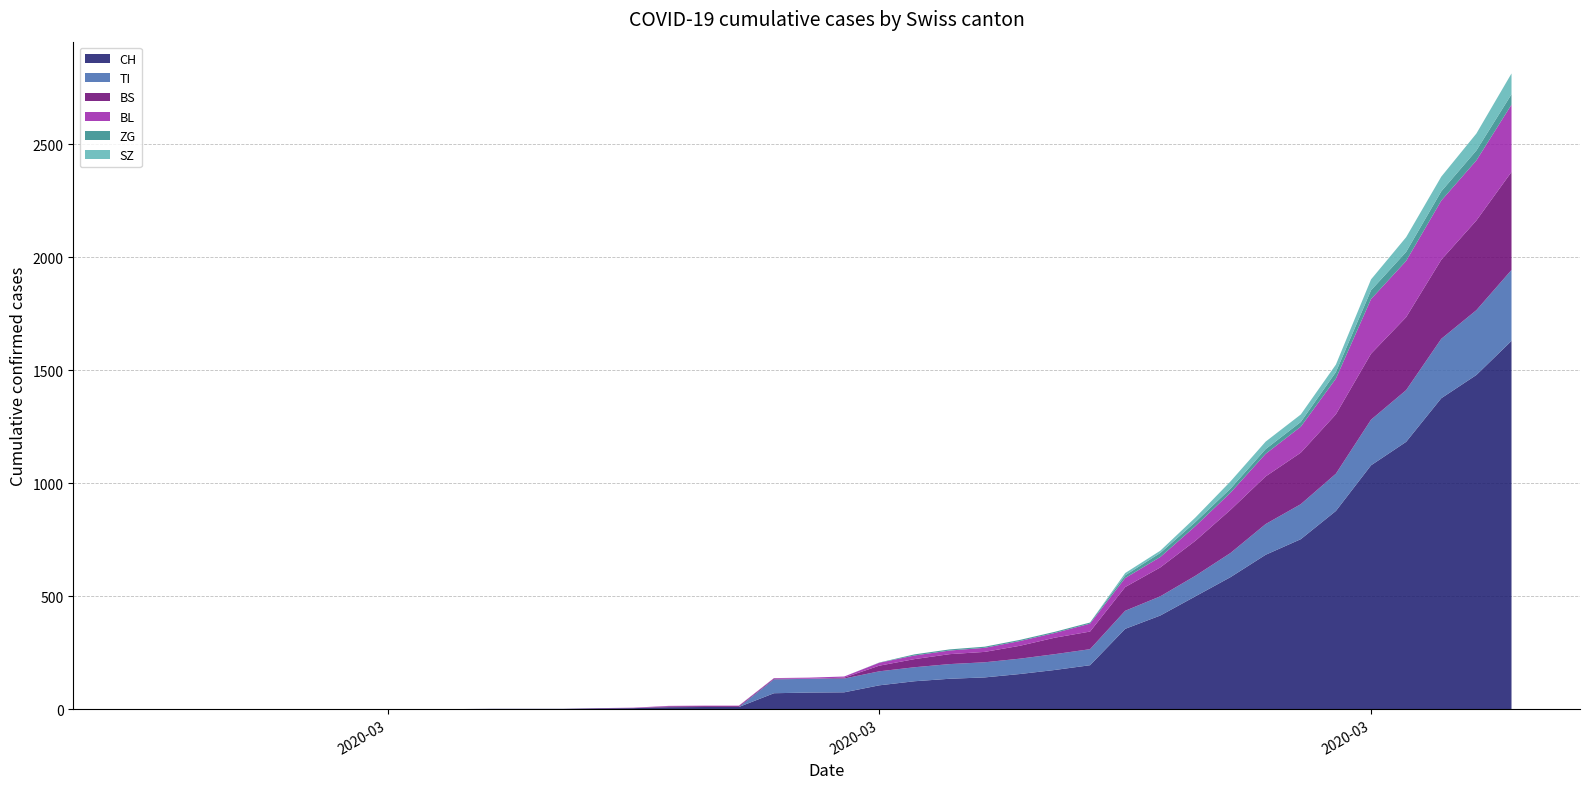

Reading left to right, transcribe all the data shown in this chart.

CH: 0	0	0	0	0	0	0	0	0	0	1	1	1	3	4	8	9	9	70	73	74	105	123	134	140	155	173	194	355	414	499	584	683	752	877	1079	1183	1376	1479	1630
TI: 0	0	0	0	0	0	0	0	0	0	0	0	0	0	0	0	0	0	61	61	61	62	62	65	67	68	70	71	80	85	91	107	136	155	165	202	229	263	287	314
BS: 0	0	0	0	0	0	0	0	0	0	0	0	0	0	0	4	4	4	4	0	4	25	36	44	46	57	73	78	105	128	155	191	211	228	263	292	323	350	397	434
BL: 0	0	0	0	0	0	0	0	0	0	0	0	0	1	2	2	2	2	2	5	5	13	16	16	18	21	21	35	40	46	65	76	100	115	158	242	249	262	266	298
ZG: 0	0	0	0	0	0	0	0	0	0	0	0	0	0	0	0	0	0	0	0	0	1	5	5	5	5	5	5	12	18	18	18	21	21	29	39	40	41	44	46
SZ: 0	0	0	0	0	0	0	0	0	0	0	0	0	0	0	0	0	0	0	0	0	0	0	0	0	0	0	0	10	10	20	32	33	33	33	48	65	65	75	92